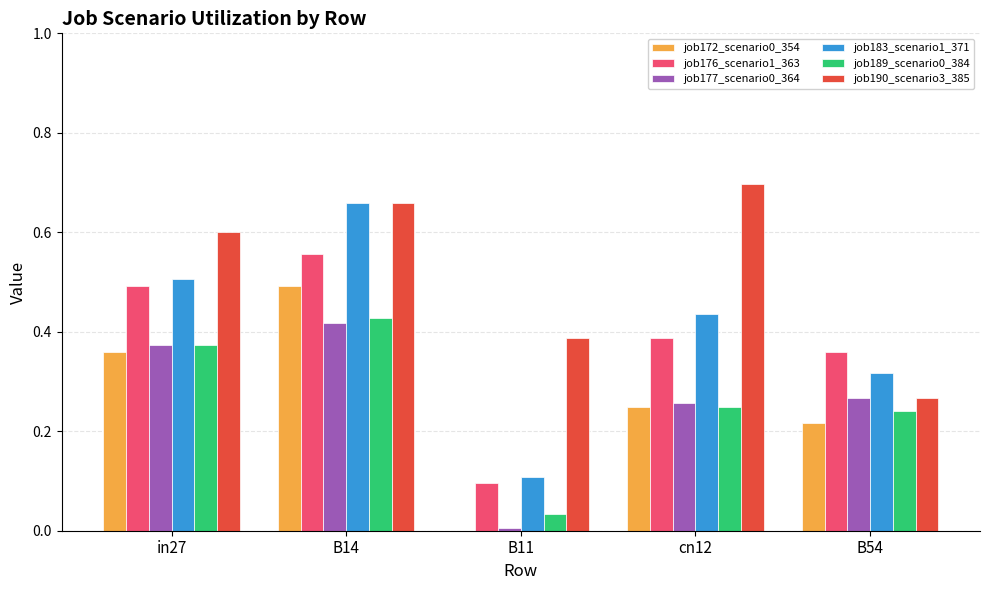

What is the total value across all series at B14?

3.2